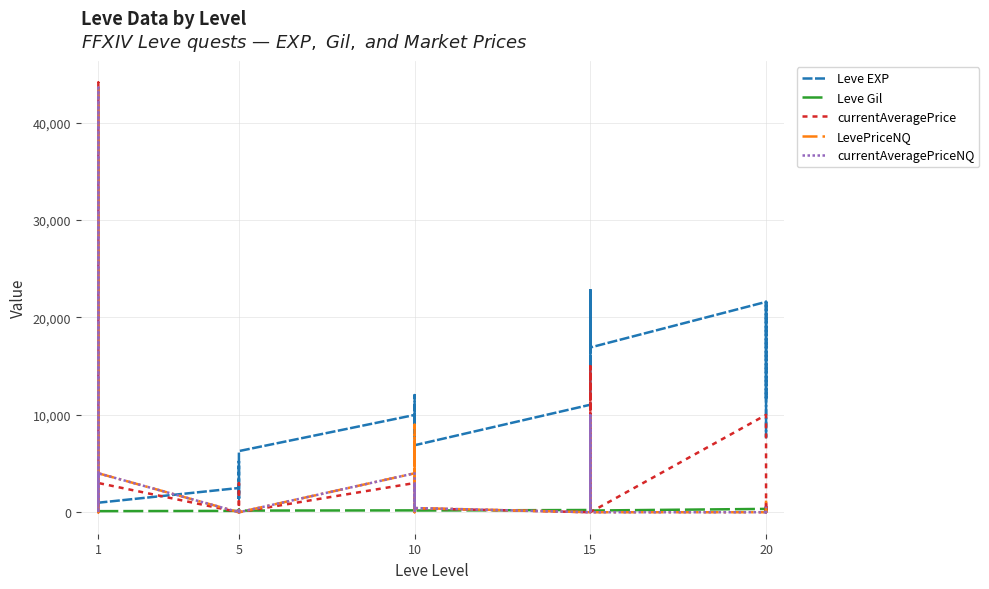

Which series ends up on top after the final intersection of LevePriceNQ and Leve EXP?

Leve EXP